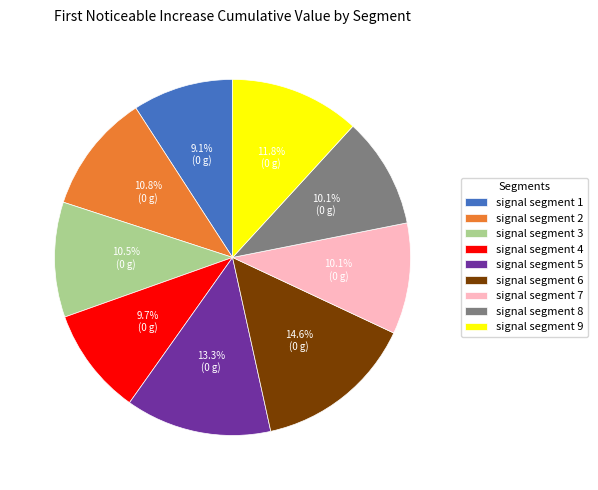

The signal segment 2 slice represents 11% of the pie. True or false?

True